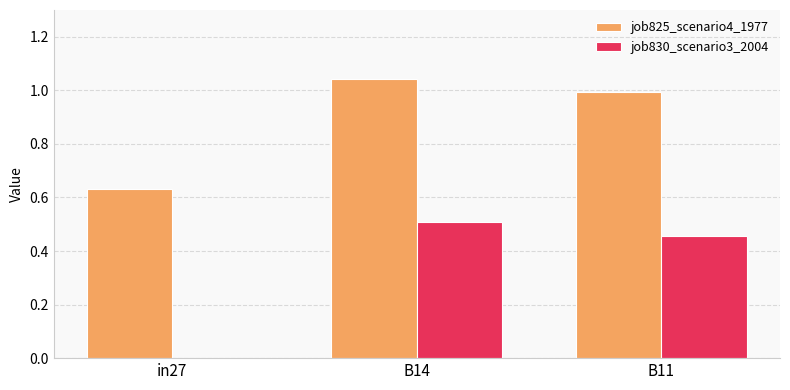

Is the value of job830_scenario3_2004 at B11 greater than the value of job825_scenario4_1977 at B14?

No